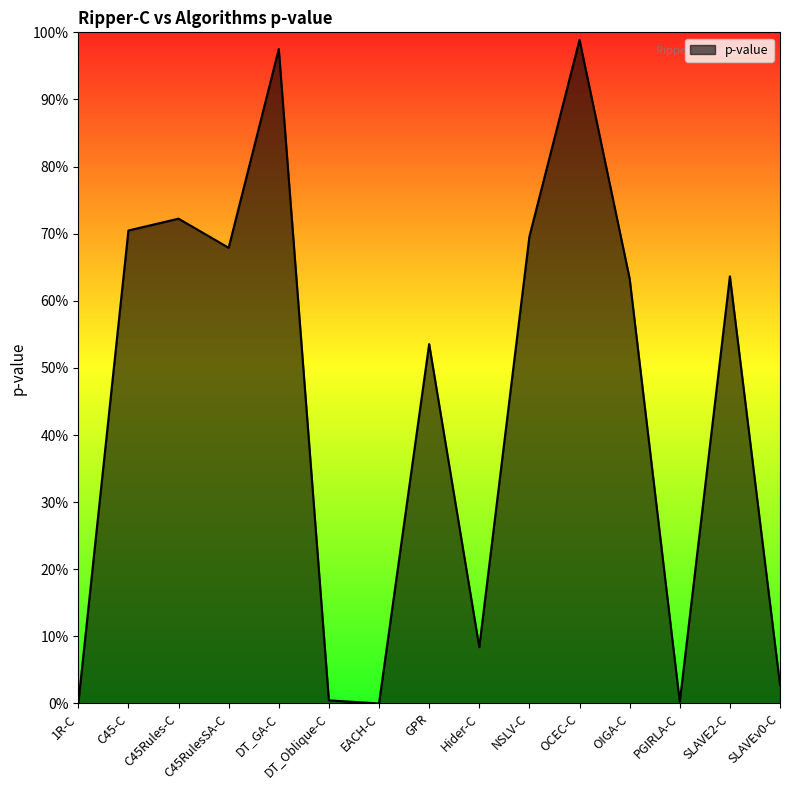

Is this an area chart (filled region under the line)?

Yes